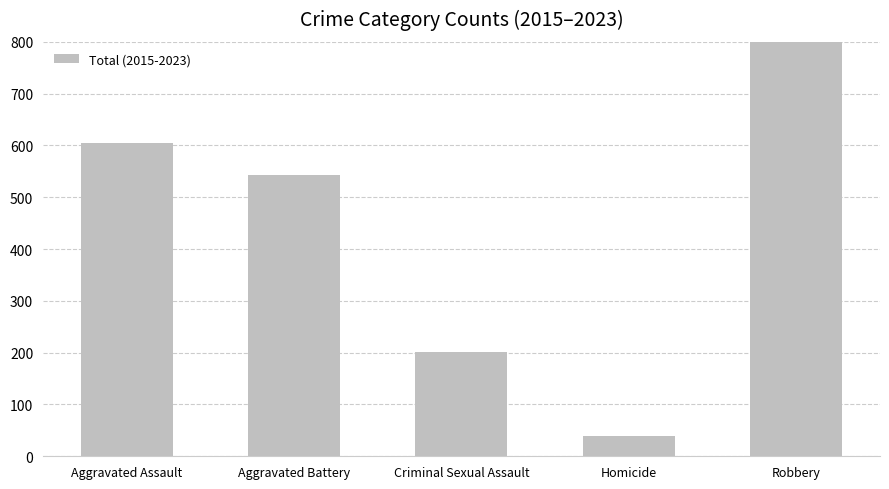

True or false: the data shows 1239 at Robbery.

True